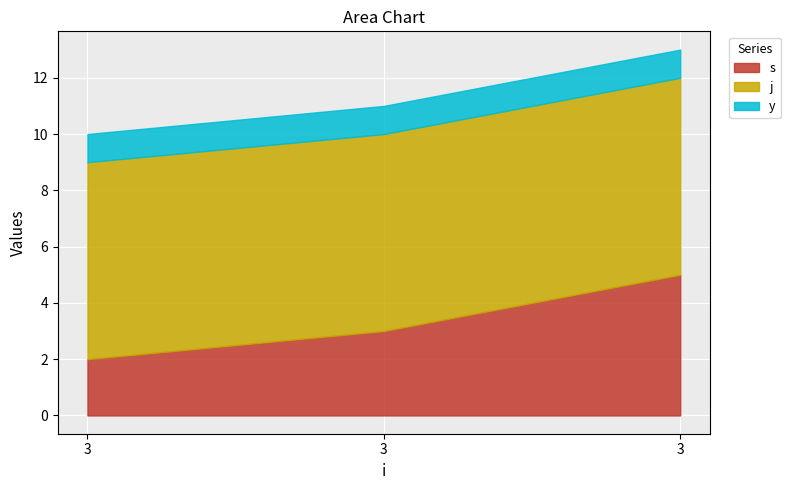

What are all the series names shown in the legend?

s, j, y